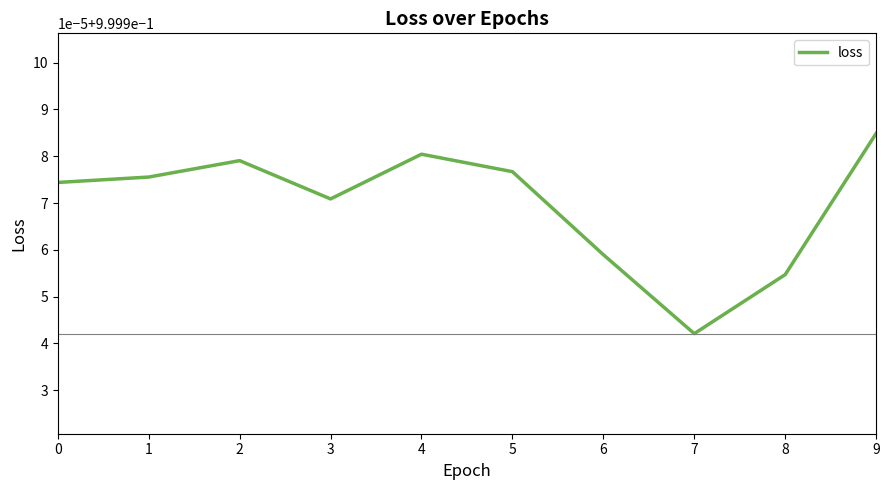

What is the value of the 9th point from the left?

1.0